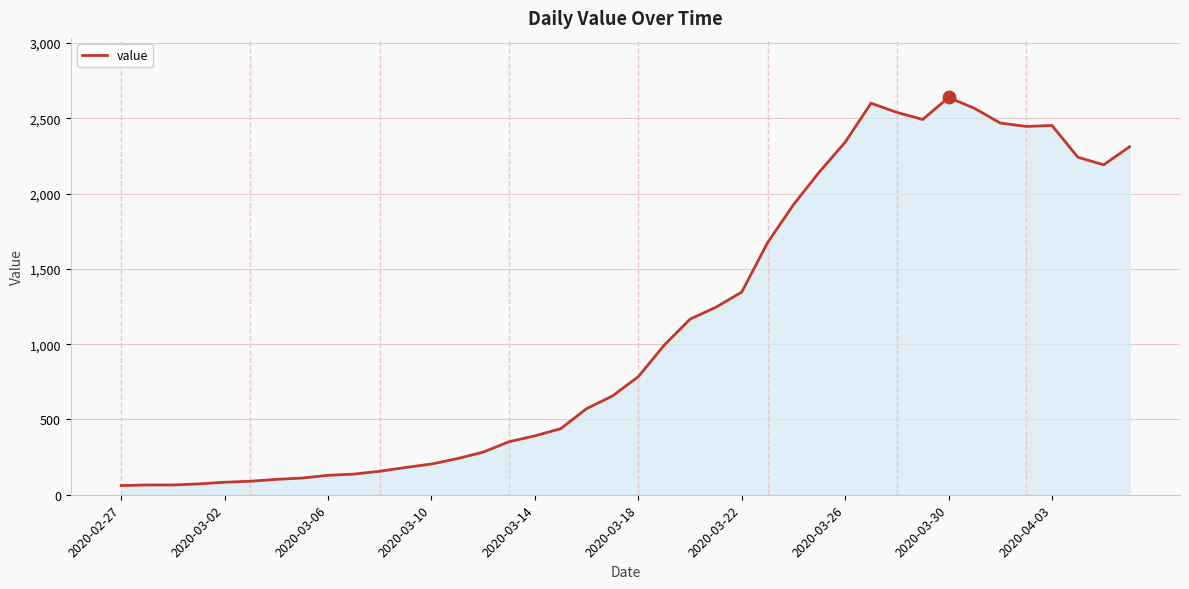

What is the minimum value shown in the chart?

61